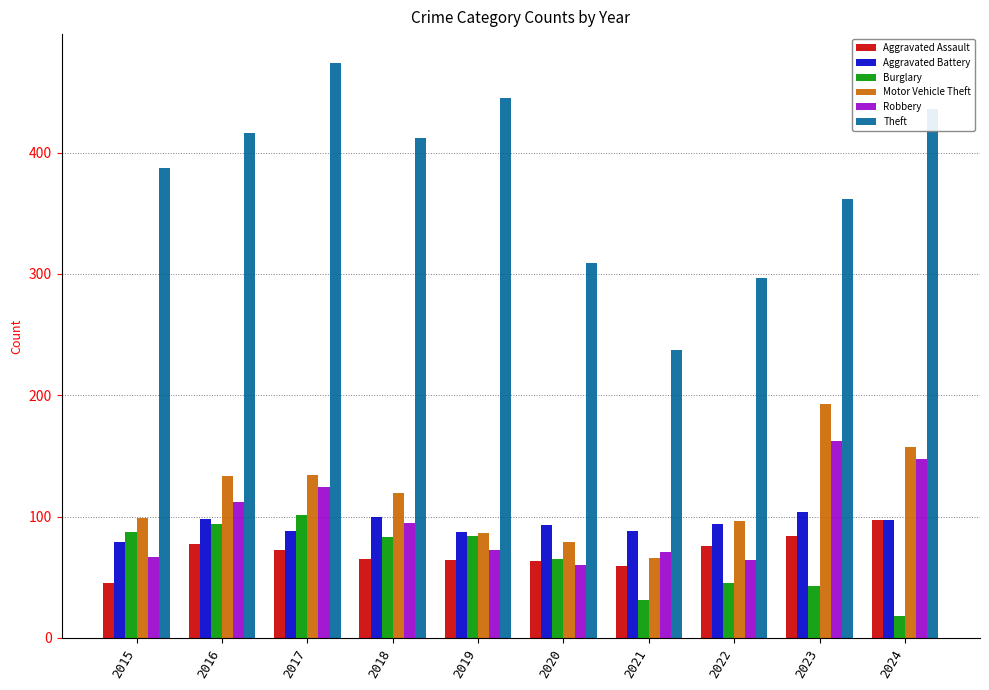

Which series has the largest total across all categories?

Theft